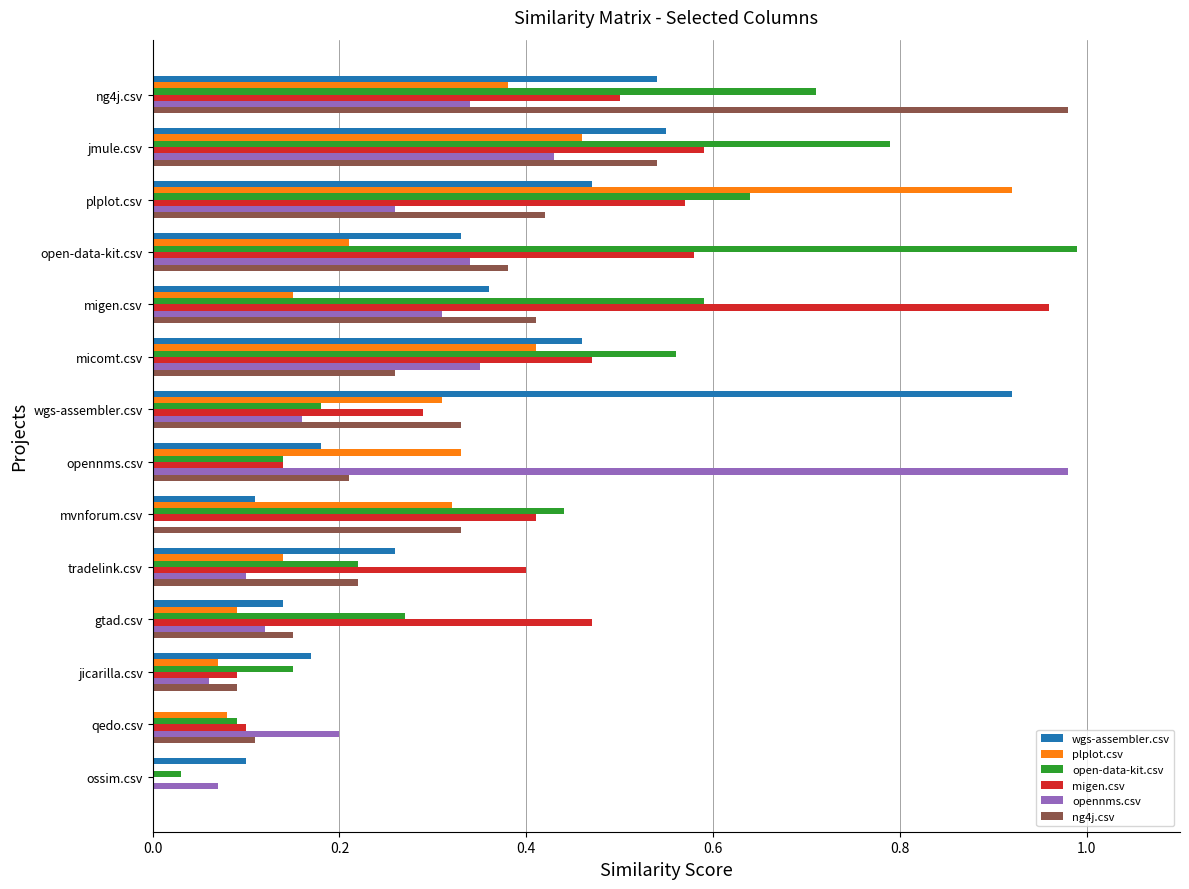

The value of ng4j.csv at ng4j.csv is 0.2. True or false?

False